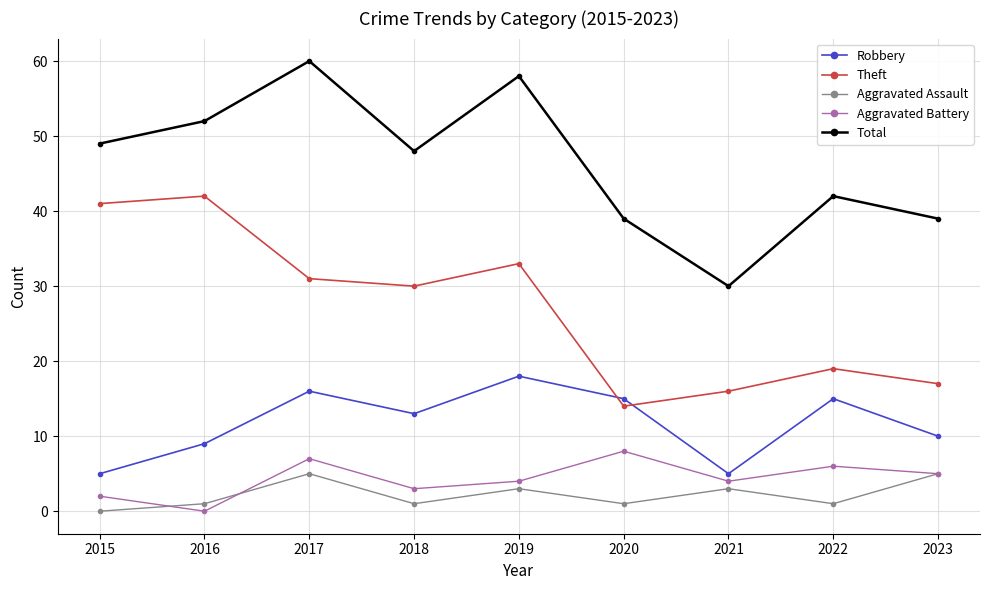

True or false: Robbery and Aggravated Battery intersect in this chart.

False